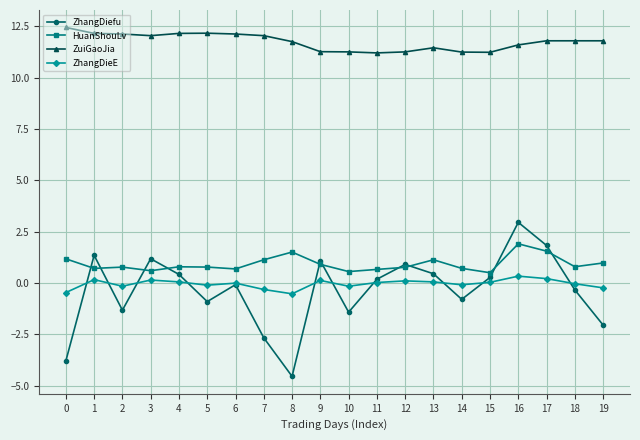

Is it true that HuanShouLv equals 0.7 at 11?

True